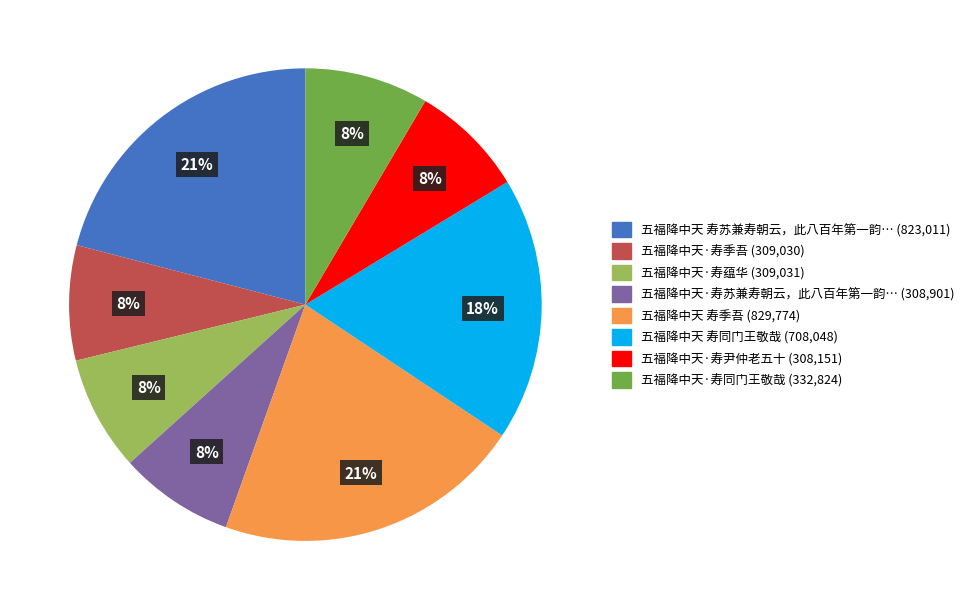

To the nearest percent, what is the average slice percentage?

12%